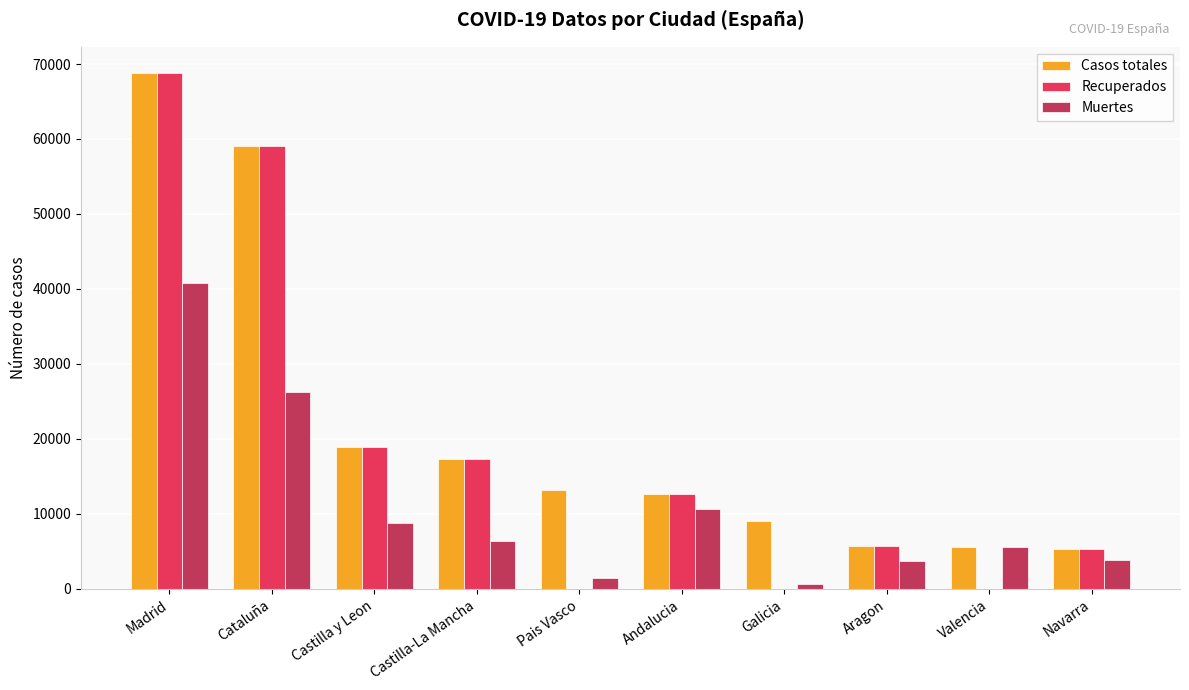

The value of Muertes at Valencia is 2337. True or false?

False